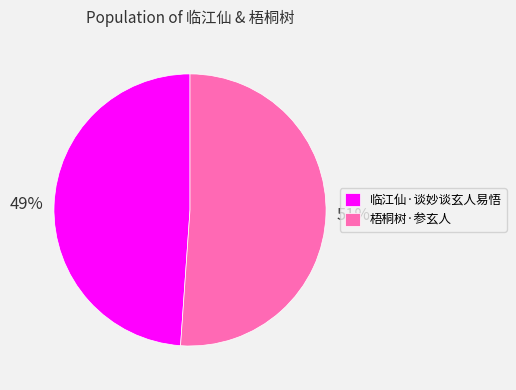

What is the ratio of the value at 临江仙·谈妙谈玄人易悟 to the value at 梧桐树·参玄人?

1.0